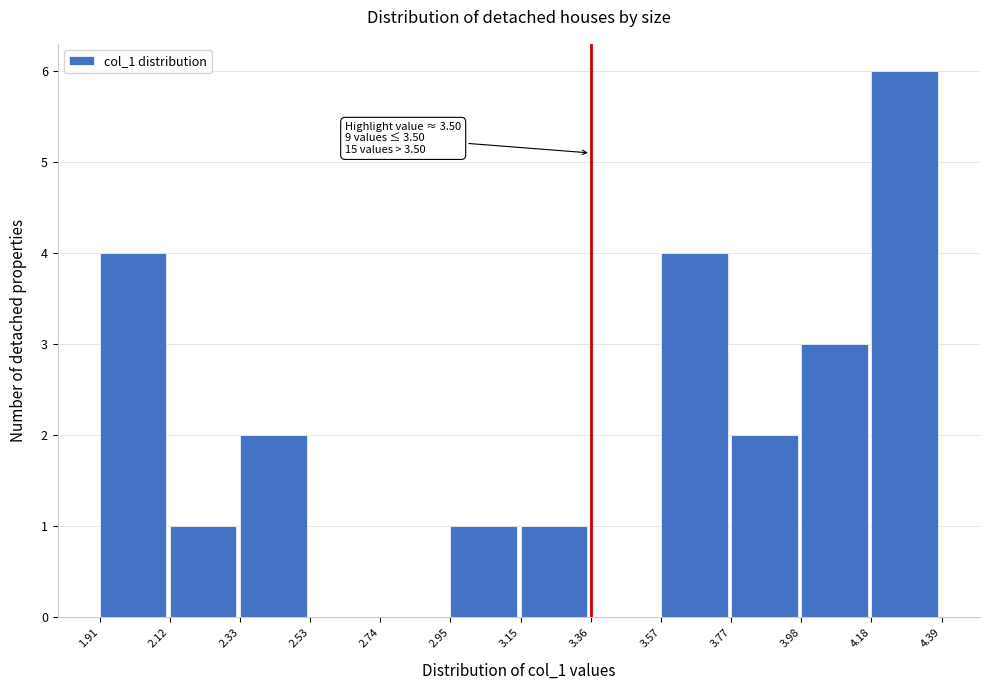

Which range on the x-axis has the tallest bar?

4.18 to 4.39